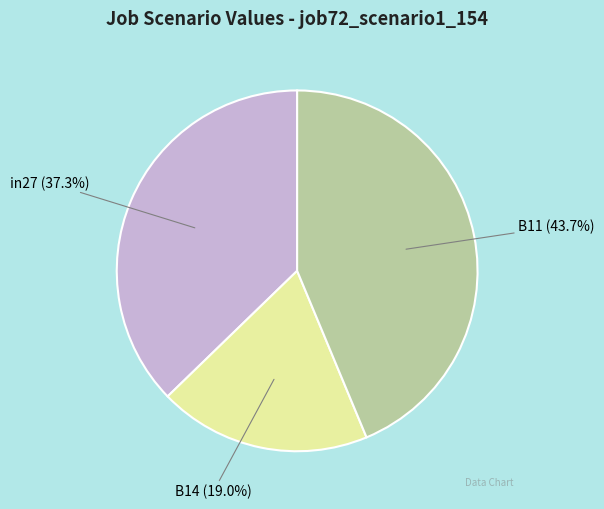

Does B11 represent more than half of the total?

No